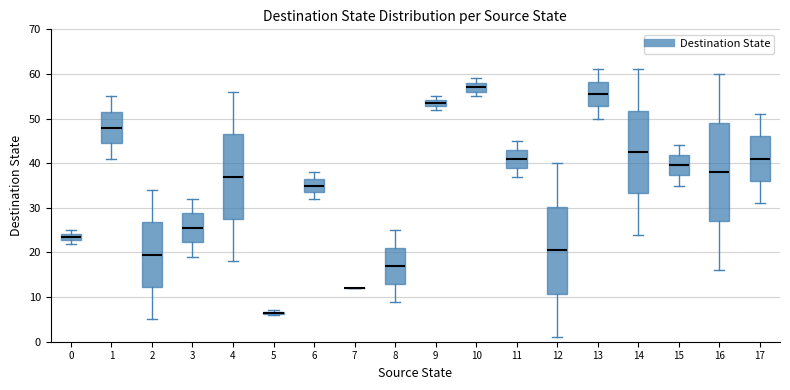

Which box is the tallest, from its lower edge to its upper edge?

16